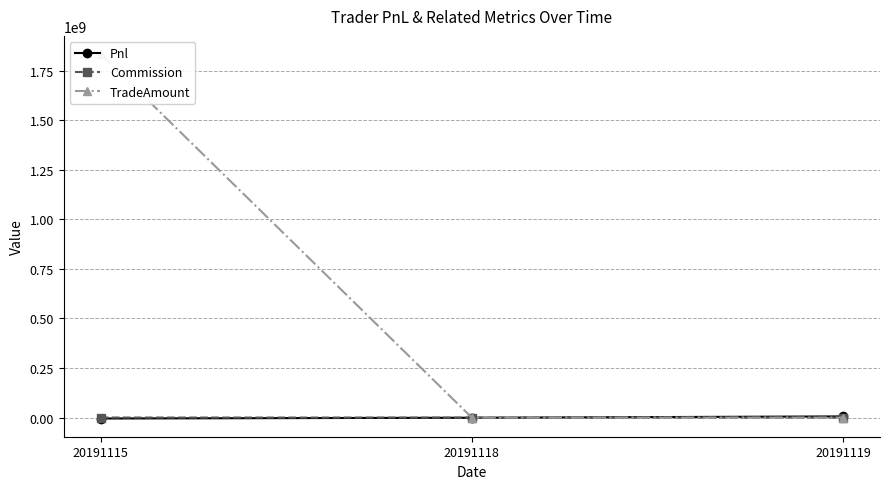

List the labels in order of TradeAmount value, smallest first.

20191118, 20191119, 20191115